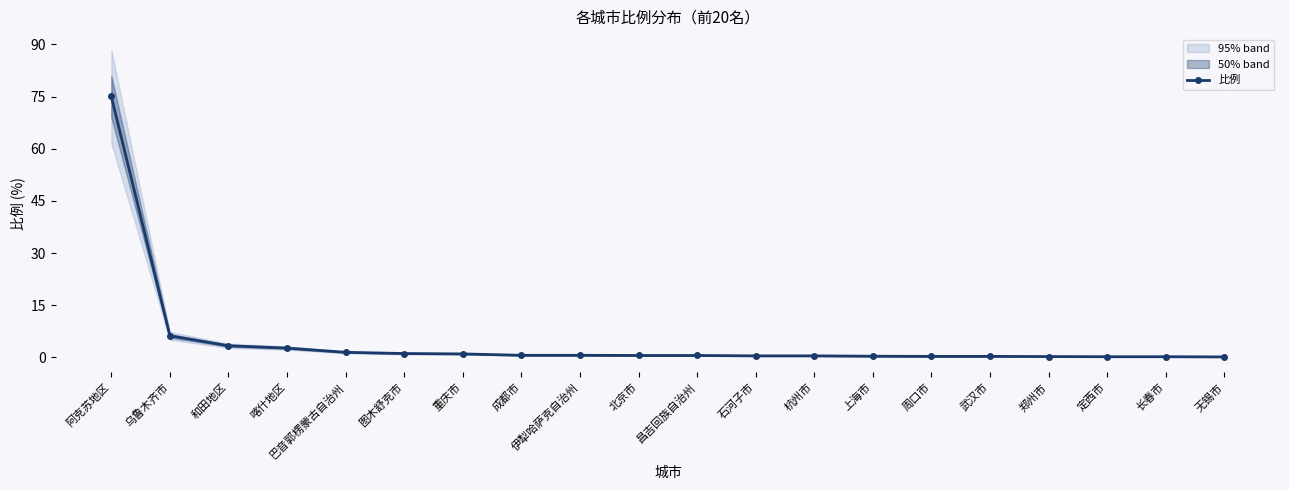

Where is 比例 nearest to the value 37?

乌鲁木齐市